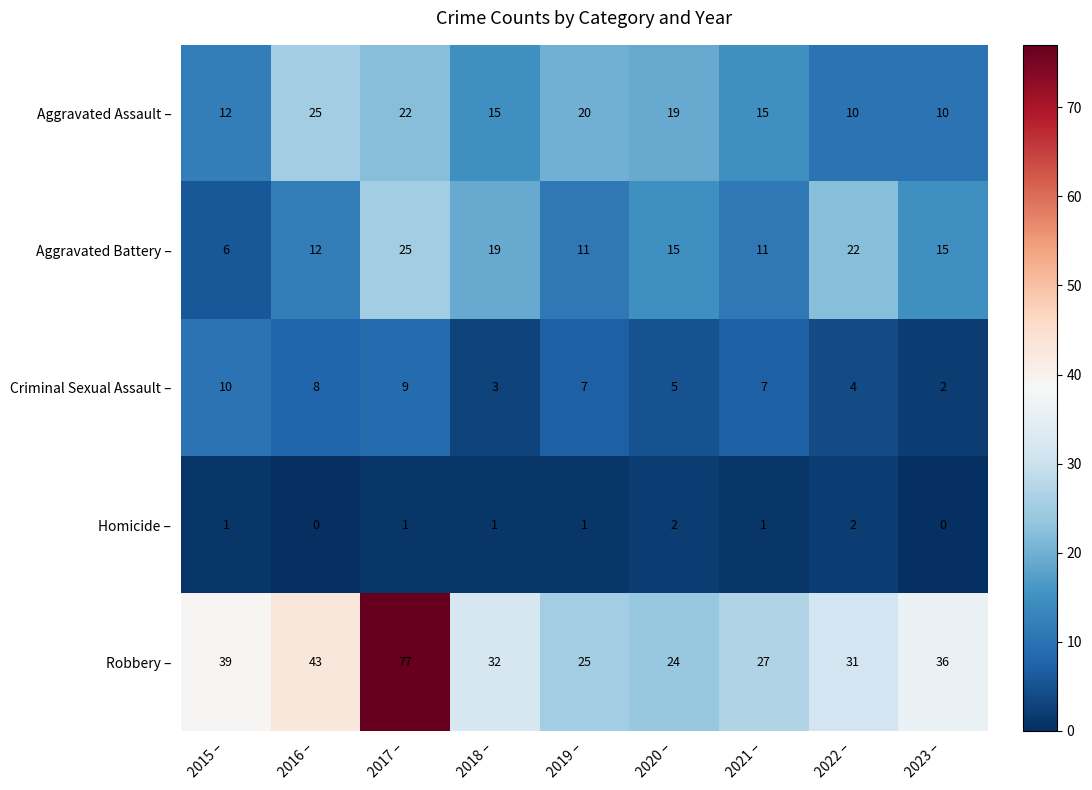

What is the difference between the second highest and minimum values in the Criminal Sexual Assault – series?

7